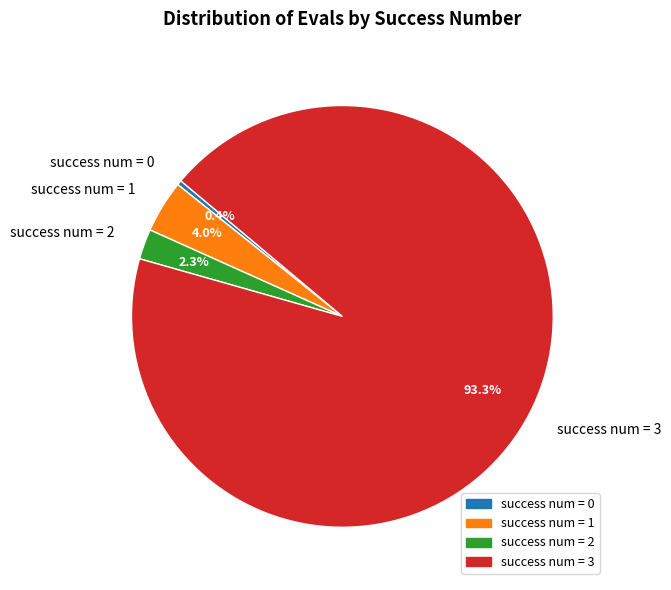

Between success num = 3 and success num = 1, which is larger?

success num = 3